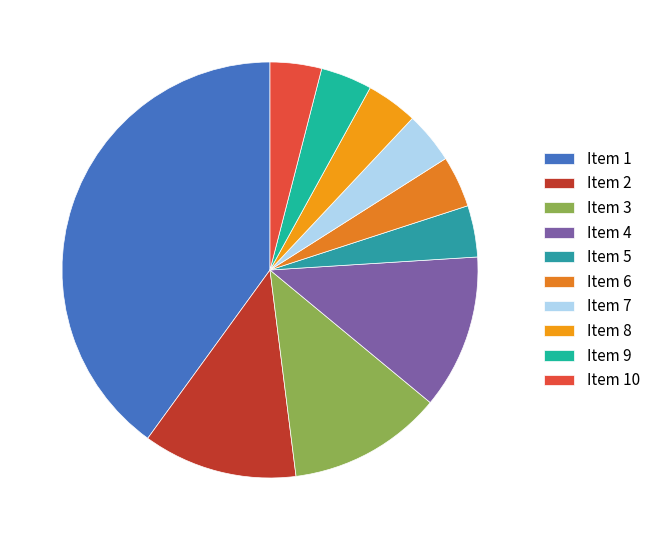

To the nearest percent, what is the difference between the largest and smallest slice percentages?

36%